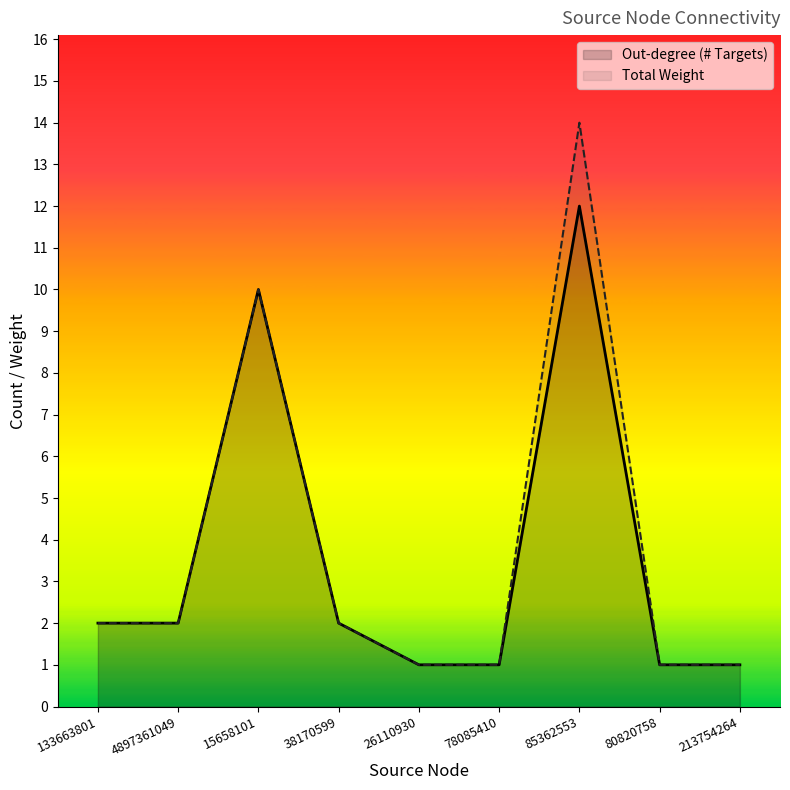

True or false: Total Weight has a value of 2 at 78085410.

False